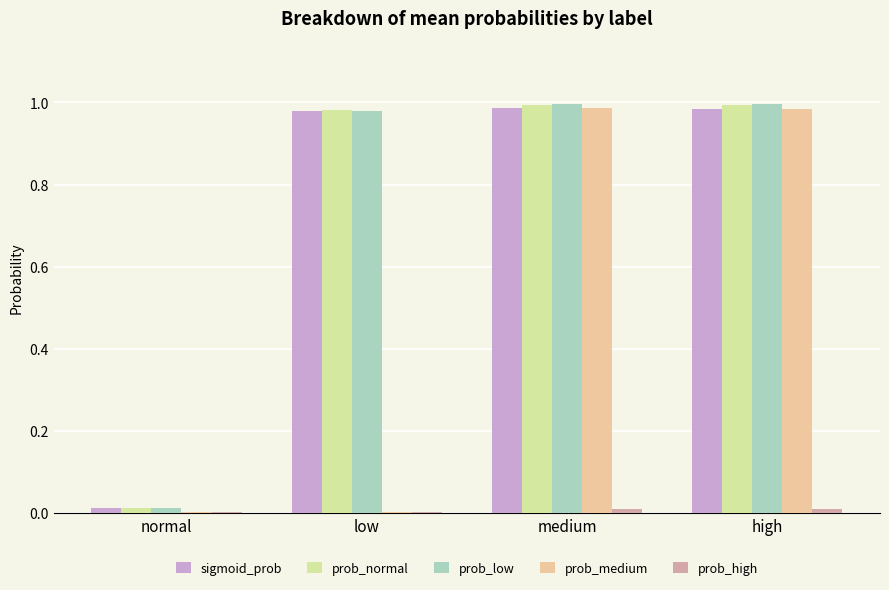

True or false: prob_low has a value of 1.5 at high.

False